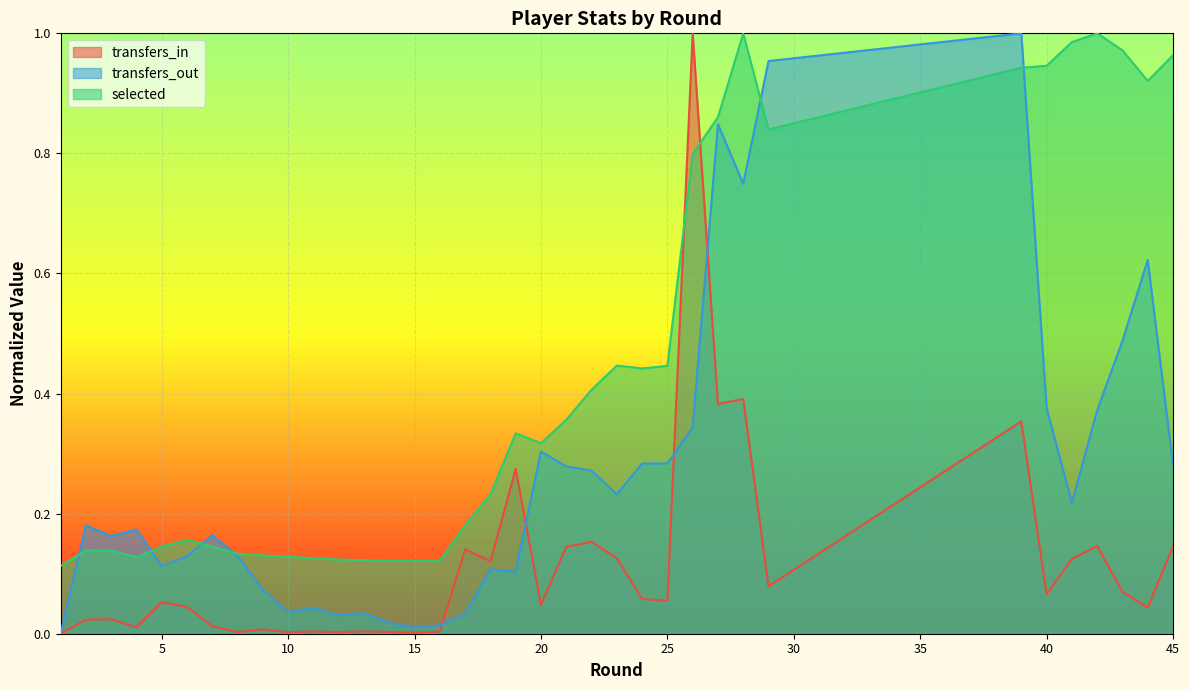

At which category does transfers_in reach its first local valley?

4